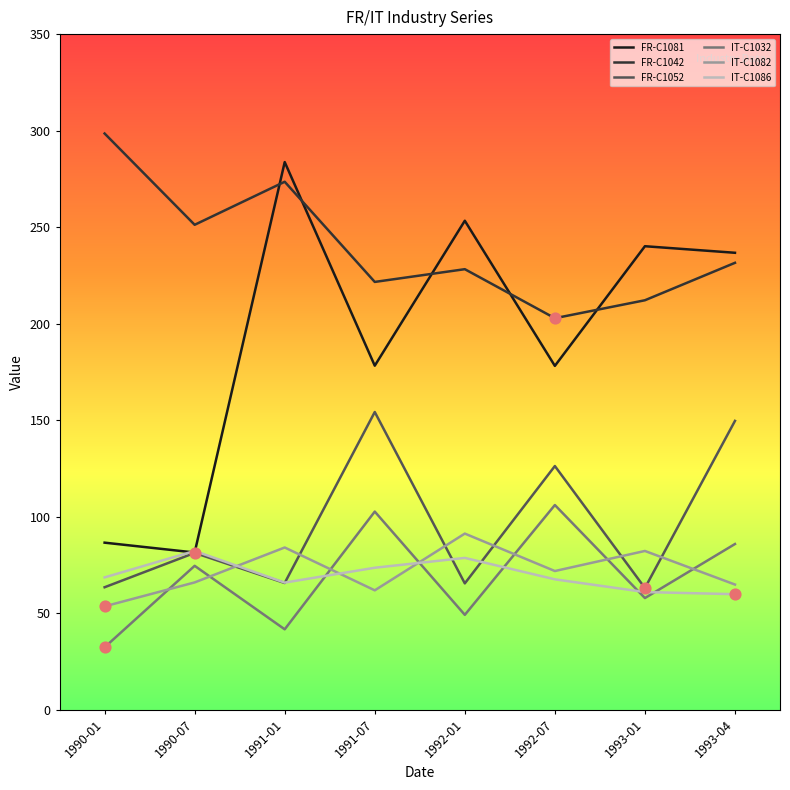

Which series has the largest total across all categories?

FR-C1042